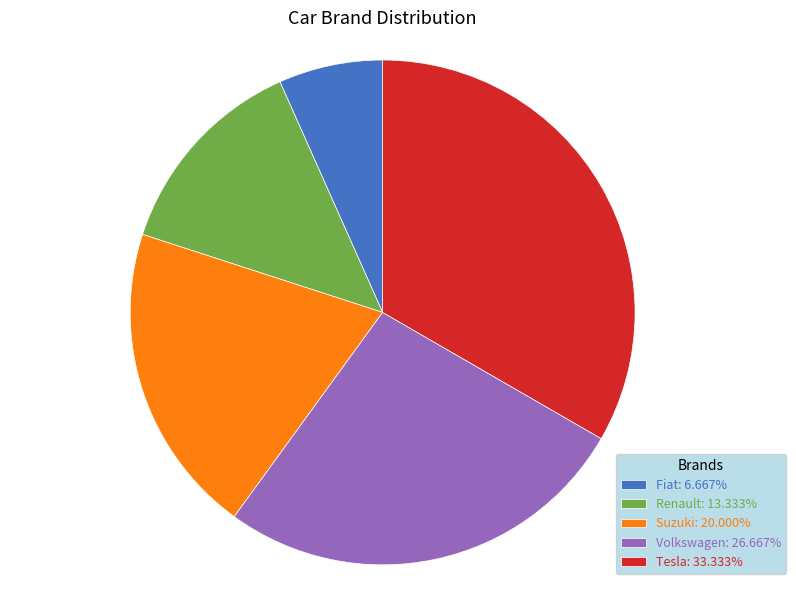

Is the sum of Renault: 13.333% and Fiat: 6.667% greater than half?

No